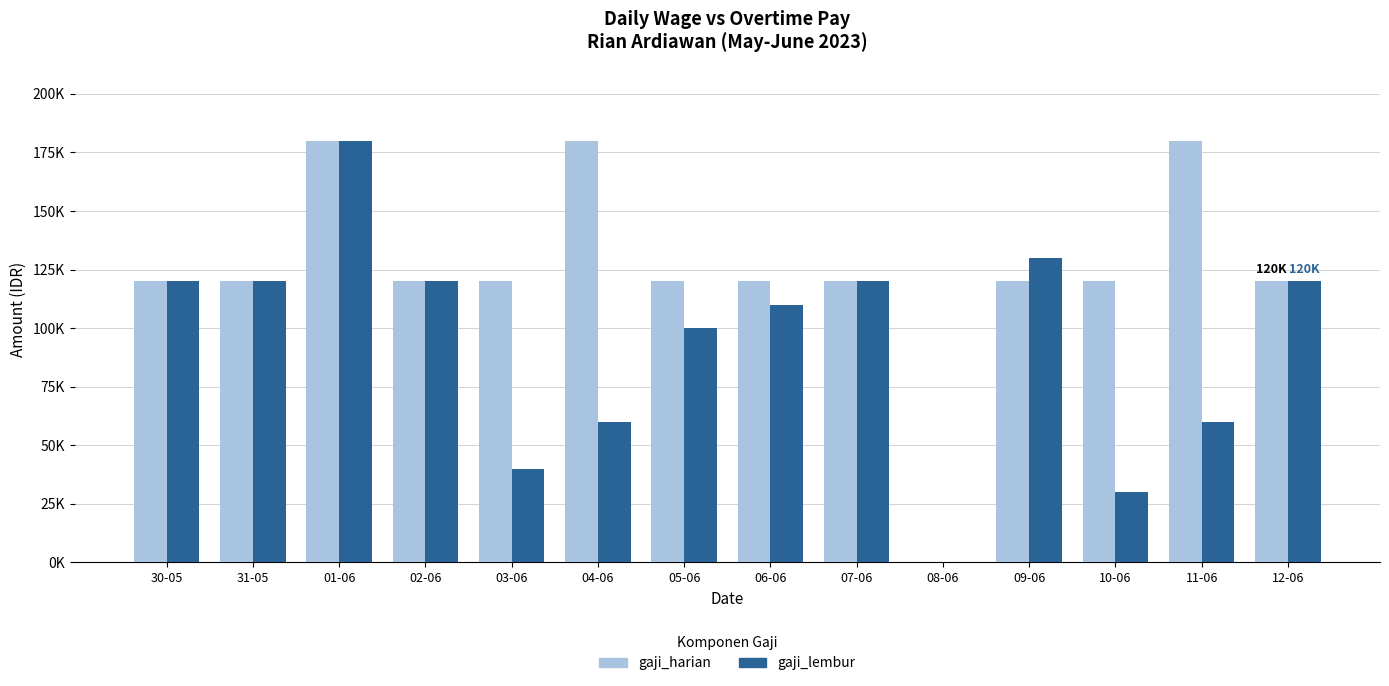

What is the sum of the gaji_lembur values at 30-05 and 04-06?

180000